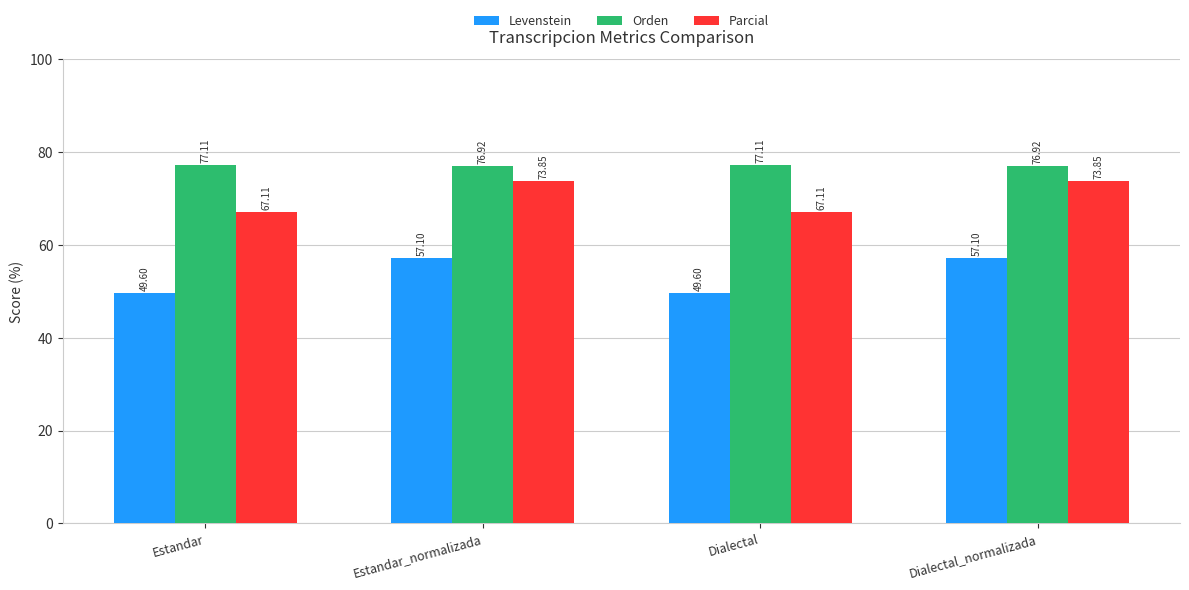

What is the maximum value for Parcial?

73.9